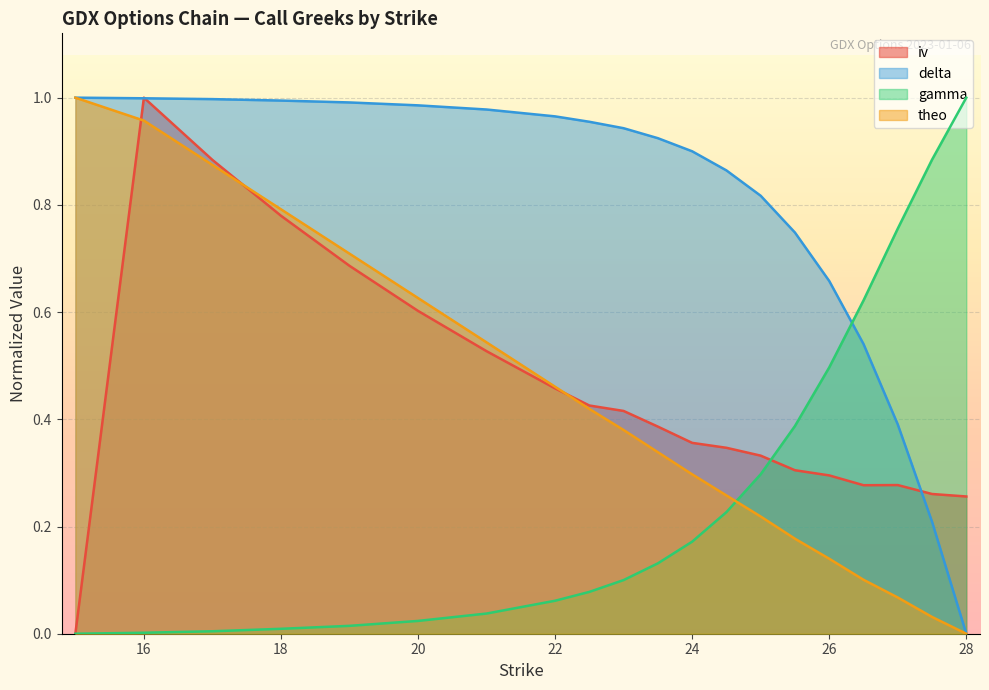

What value does the gamma series have at 24.5?

0.2